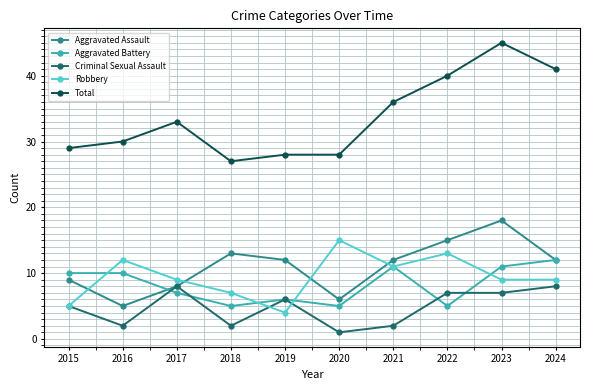

True or false: Aggravated Assault has more than 1 interior local peaks.

True